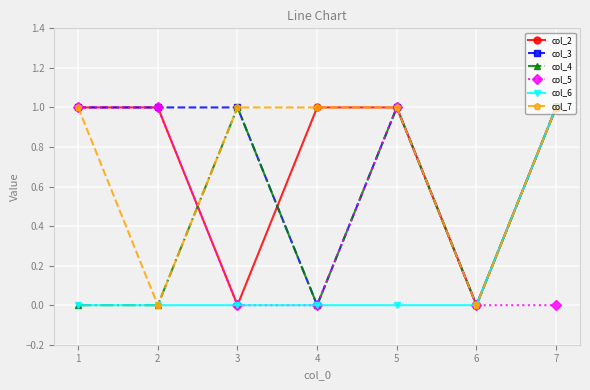

The value of col_2 at 1 is 1. True or false?

True